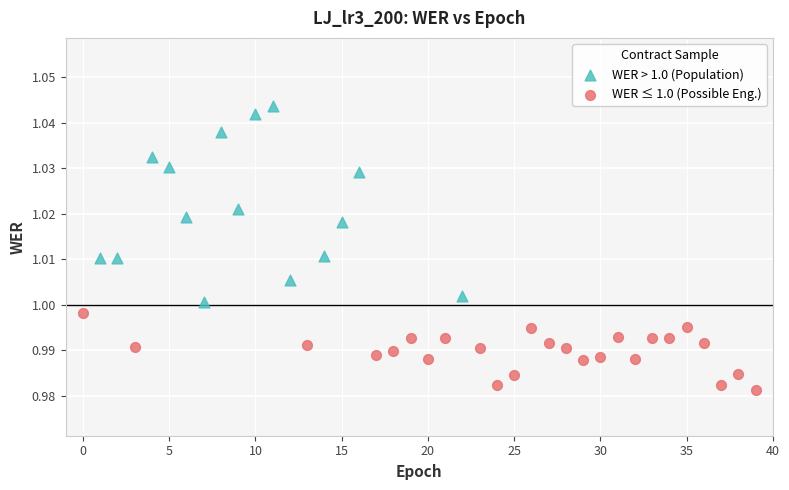

Which series contains the lowest Y value?

WER ≤ 1.0 (Possible Eng.)